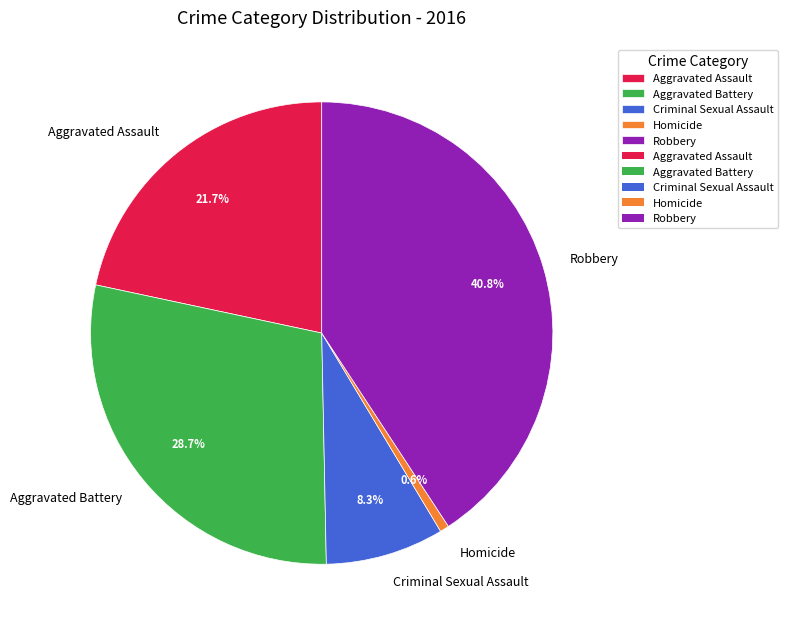

To the nearest percent, what percentage of the pie is Aggravated Battery?

29%